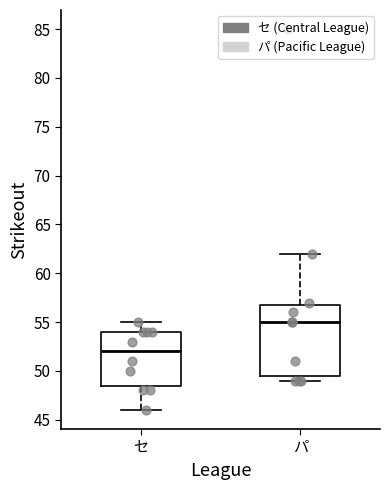

Where is the upper edge of the box for パ on the y-axis? The values are not printed on the chart, so give them approximately, as read against the axis.

57.0